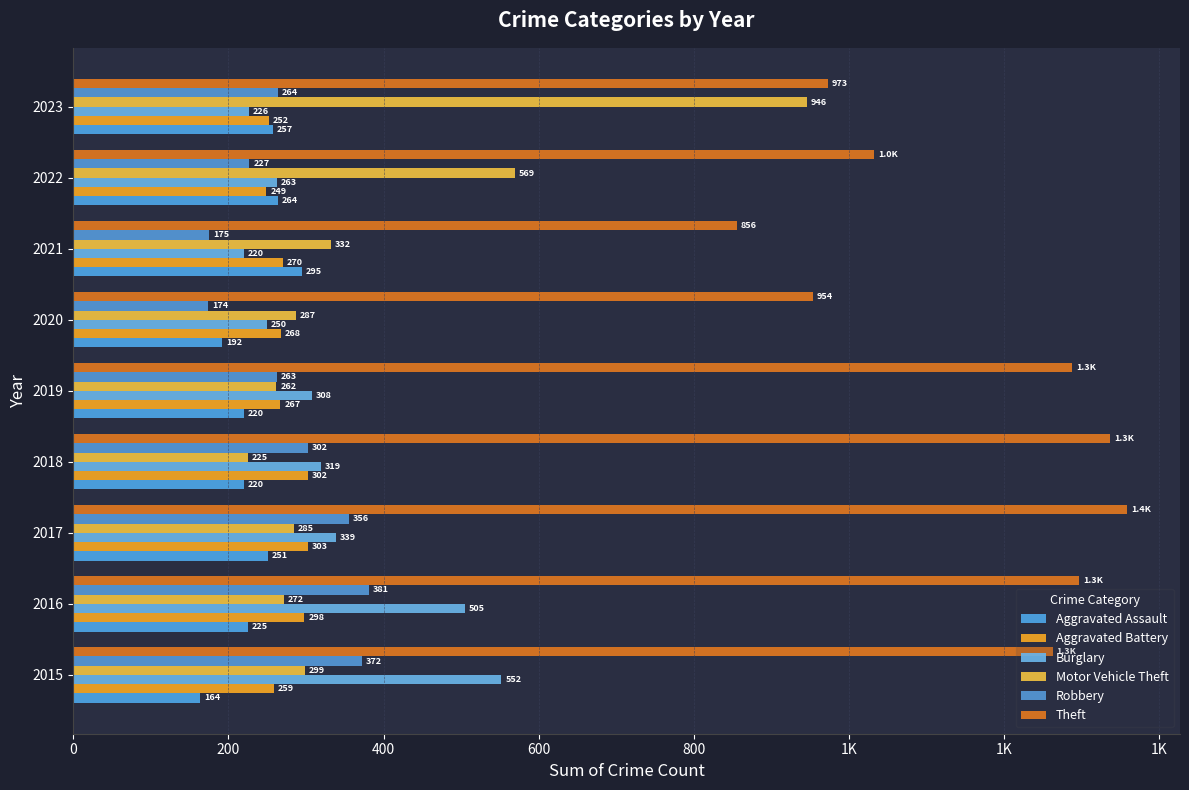

How many bars are there in each group?

6